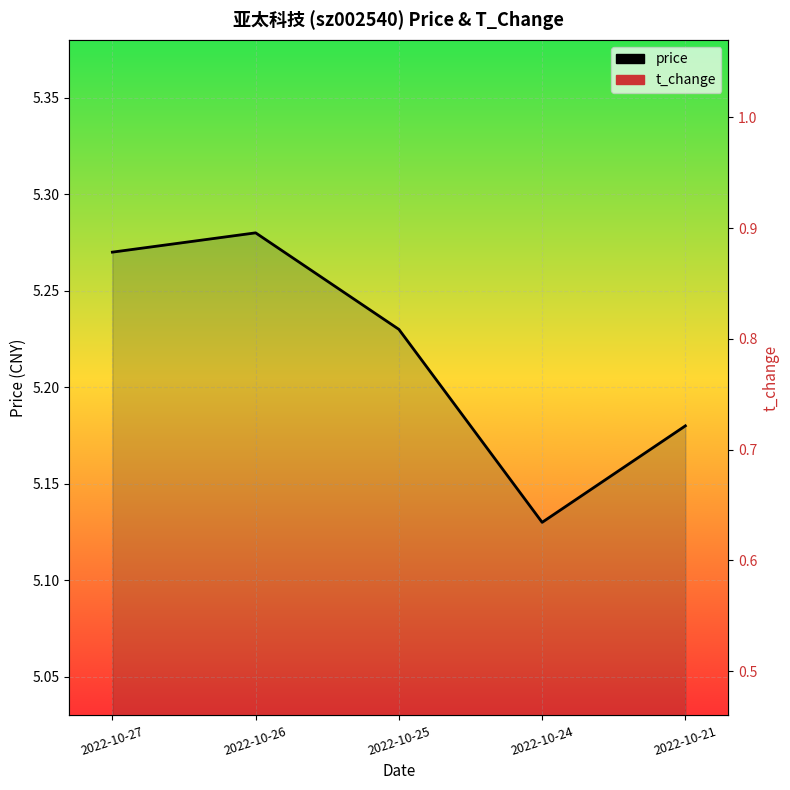

Which series has the largest range (max minus min)?

t_change